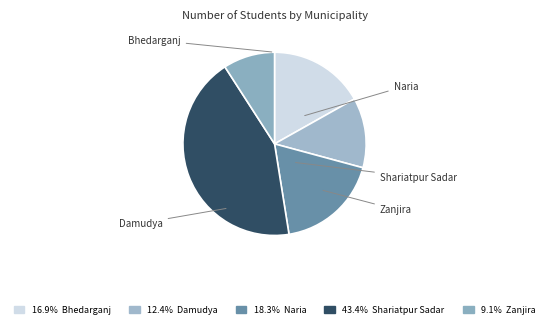

What portion of the pie excludes Naria?

81.7%